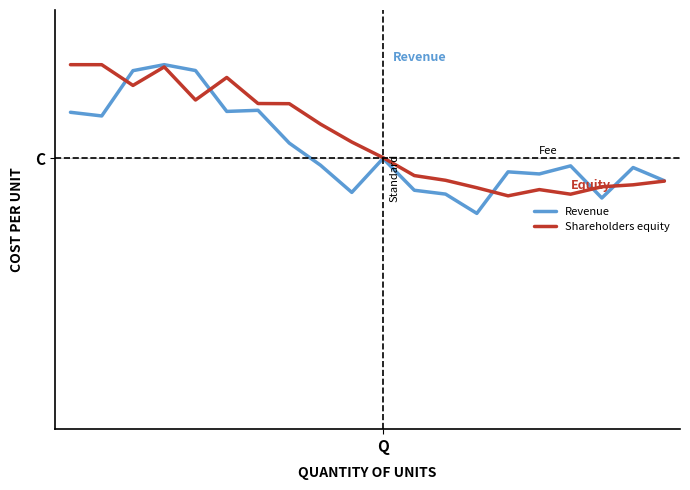

Is this an area chart (filled region under the line)?

No